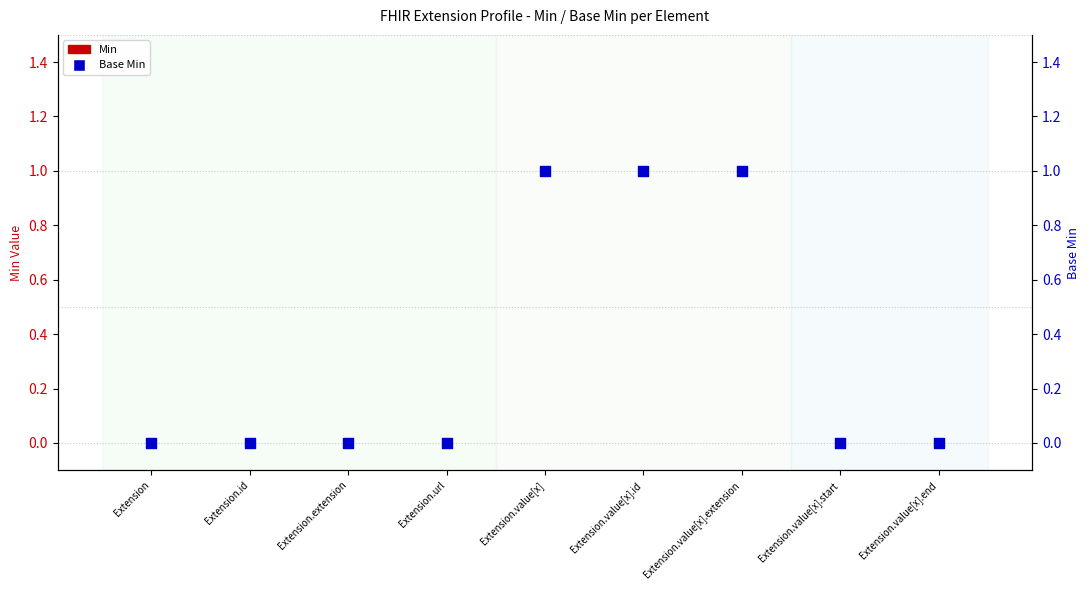

Which series has the largest total across all categories?

Base Min